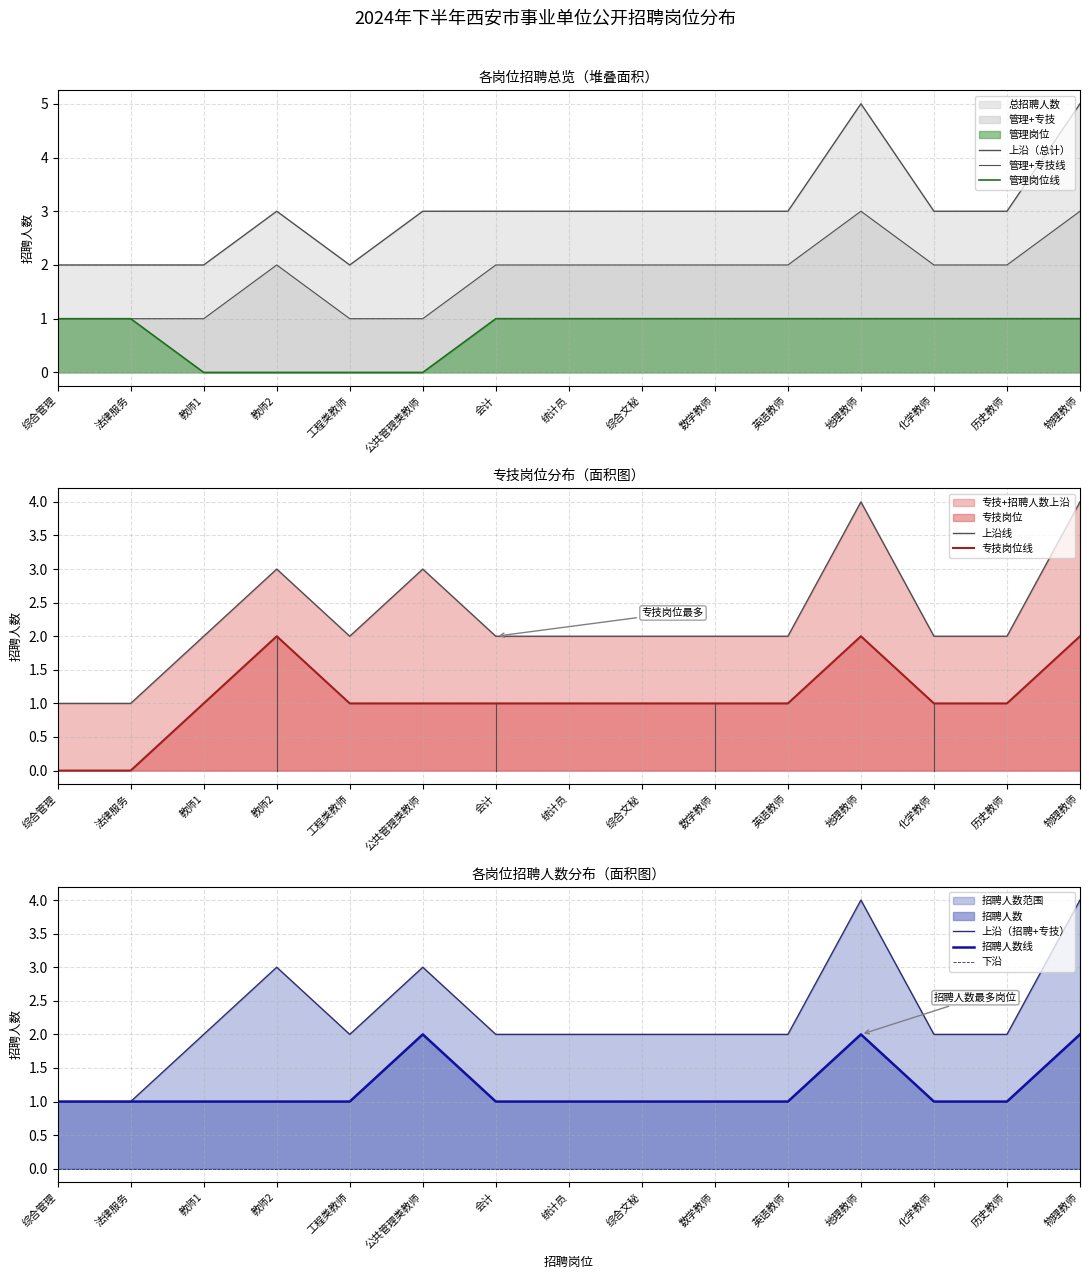

Rank the categories by 招聘人数 value from highest to lowest.

公共管理类教师, 地理教师, 物理教师, 综合管理, 法律服务, 教师1, 教师2, 工程类教师, 会计, 统计员, 综合文秘, 数学教师, 英语教师, 化学教师, 历史教师